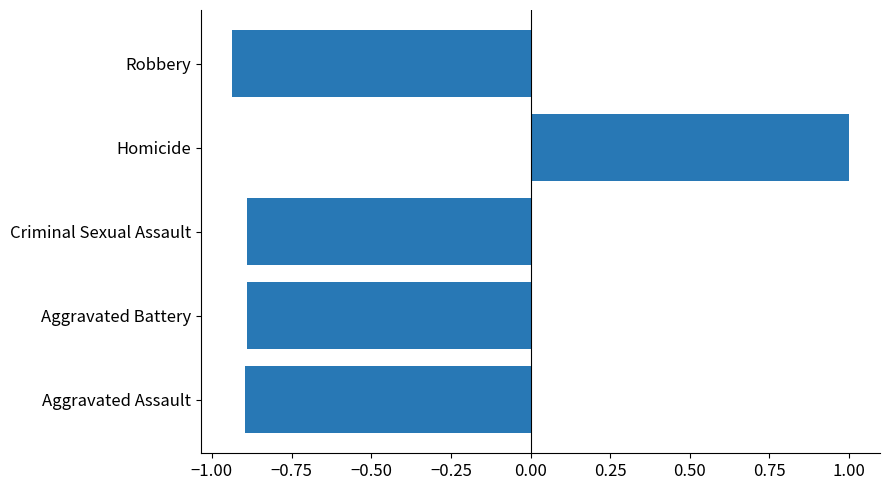

Which category has the highest value across all series?

Homicide